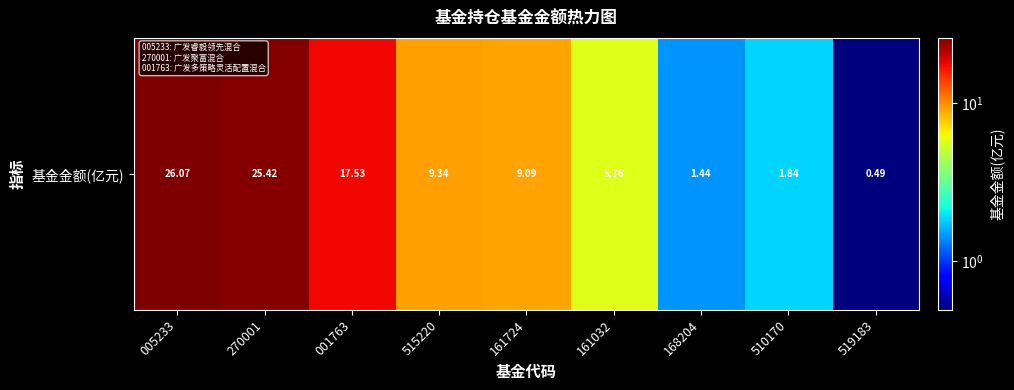

How many data points are less than 9?

4